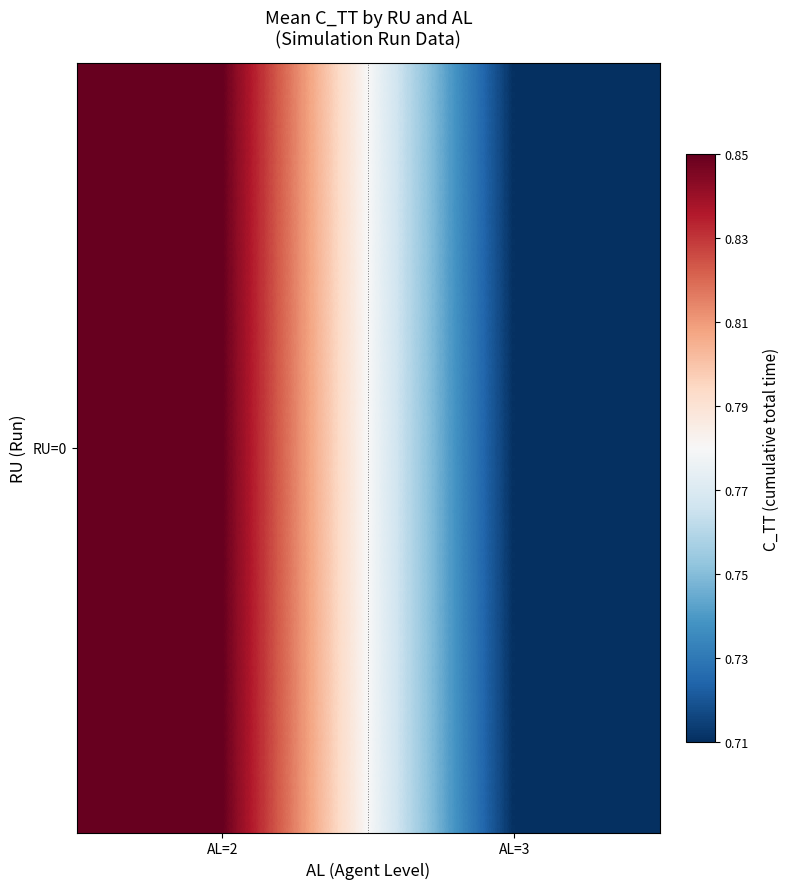

Reading left to right, list all the values displayed in this chart.

0.9	0.7